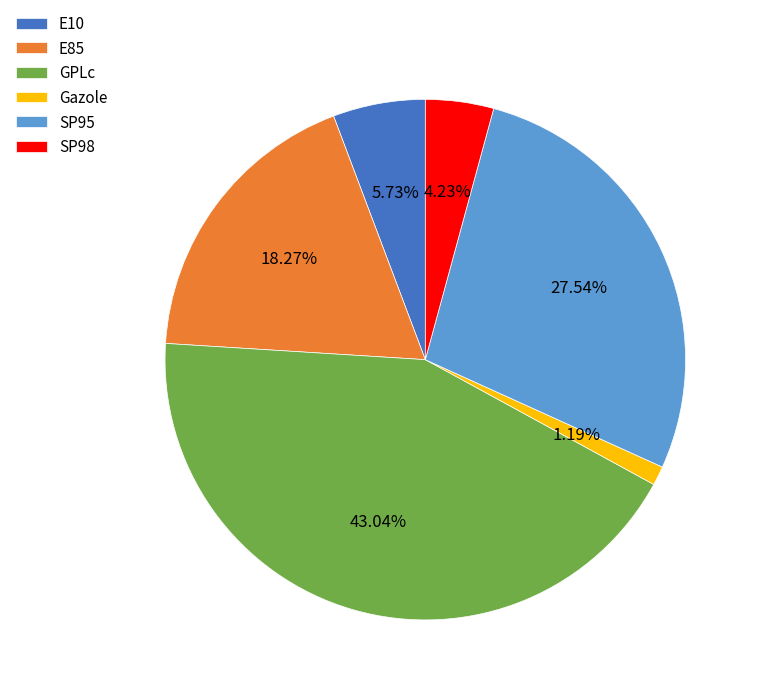

Rank the categories by value from highest to lowest.

GPLc, SP95, E85, E10, SP98, Gazole